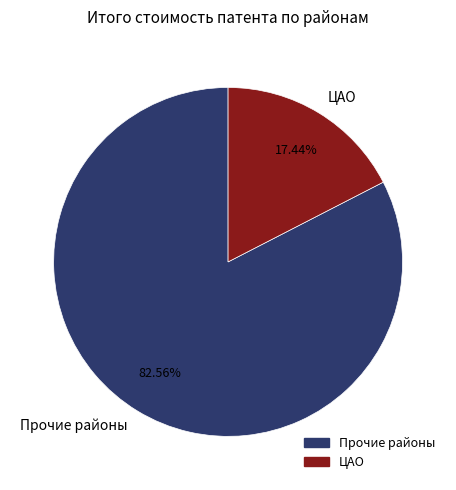

Is the sum of ЦАО and Прочие районы greater than half?

Yes